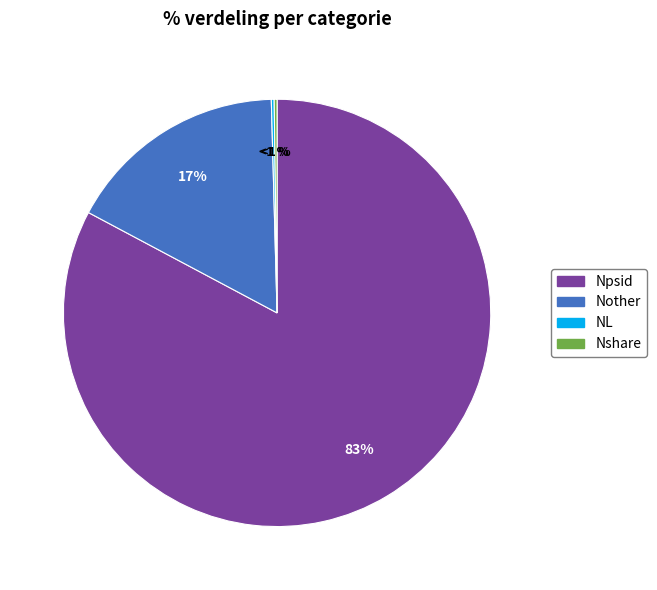

Between Npsid and NL, which is larger?

Npsid